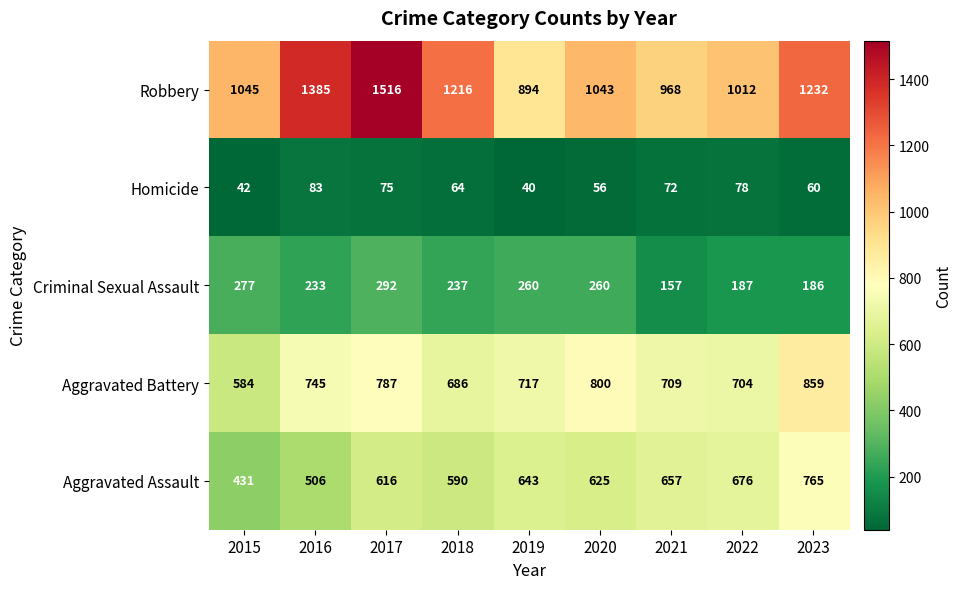

How many data points does each series have?

9